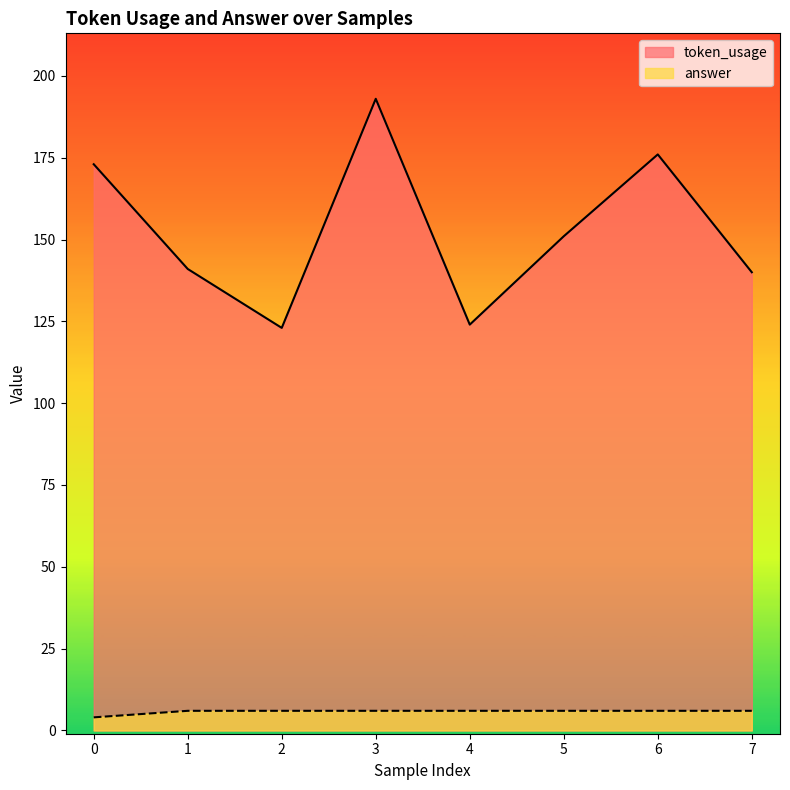

Rank the categories by token_usage value from lowest to highest.

2, 4, 7, 1, 5, 0, 6, 3